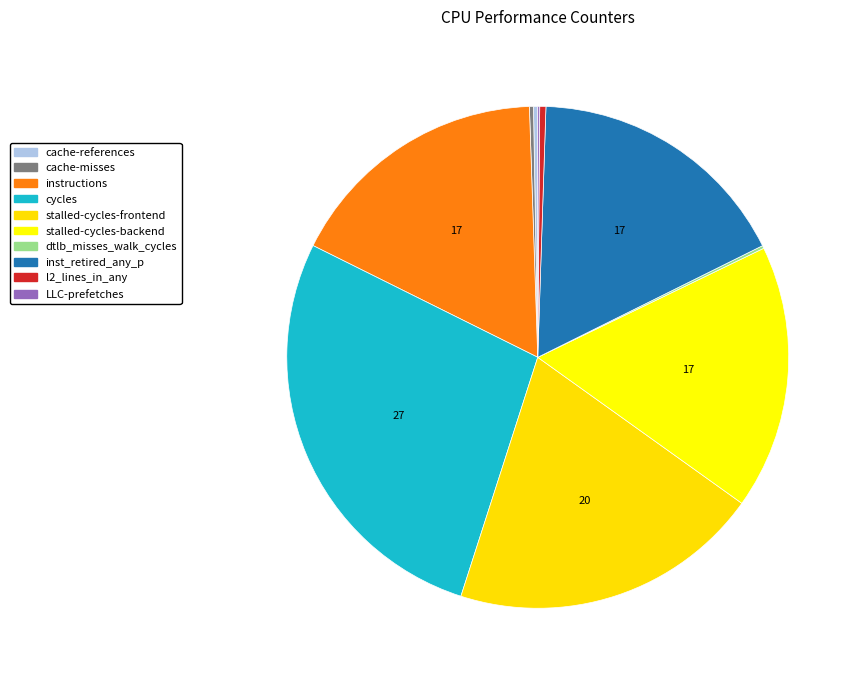

Approximately how many times larger is the value at stalled-cycles-frontend compared to instructions?

1.2